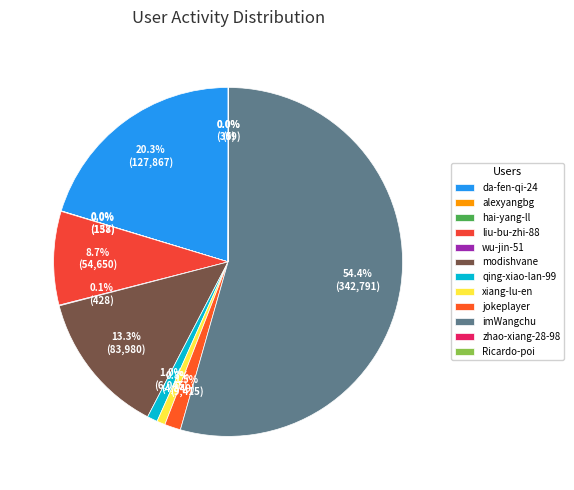

How many segments does this pie chart have?

12